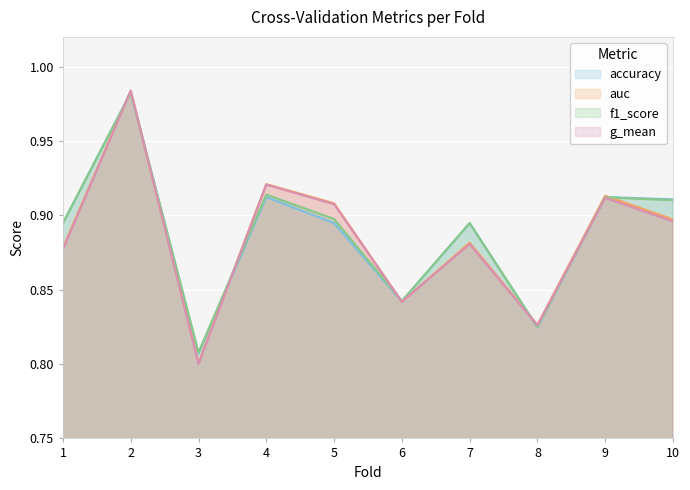

The g_mean series shows 1.2 at 5. True or false?

False